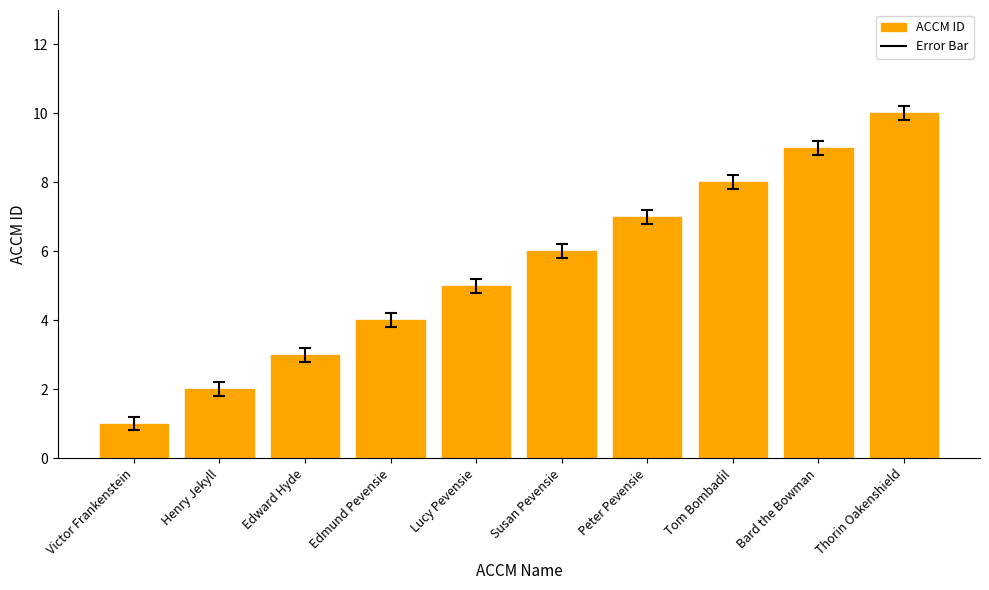

What is the ratio of the value at Thorin Oakenshield to the value at Bard the Bowman?

1.1